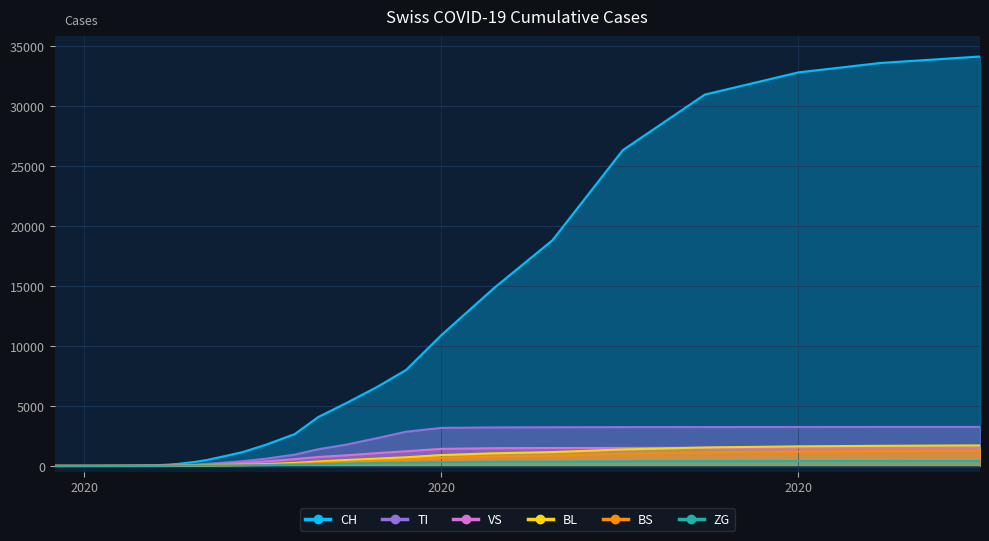

The ZG series shows 4 at 2020-03-13. True or false?

True